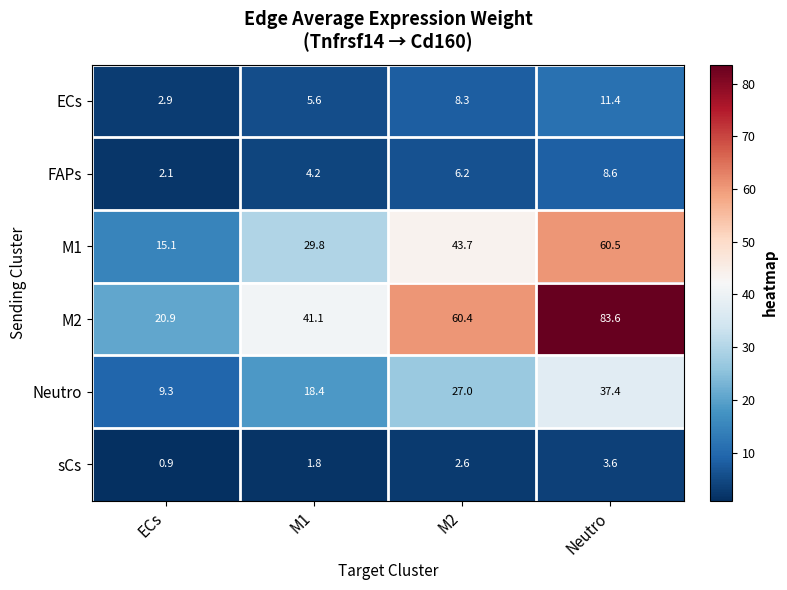

Reading left to right, transcribe all the data shown in this chart.

ECs: 2.9	5.6	8.3	11.4
FAPs: 2.1	4.2	6.2	8.6
M1: 15.1	29.8	43.7	60.5
M2: 20.9	41.1	60.4	83.6
Neutro: 9.3	18.4	27.0	37.4
sCs: 0.9	1.8	2.6	3.6